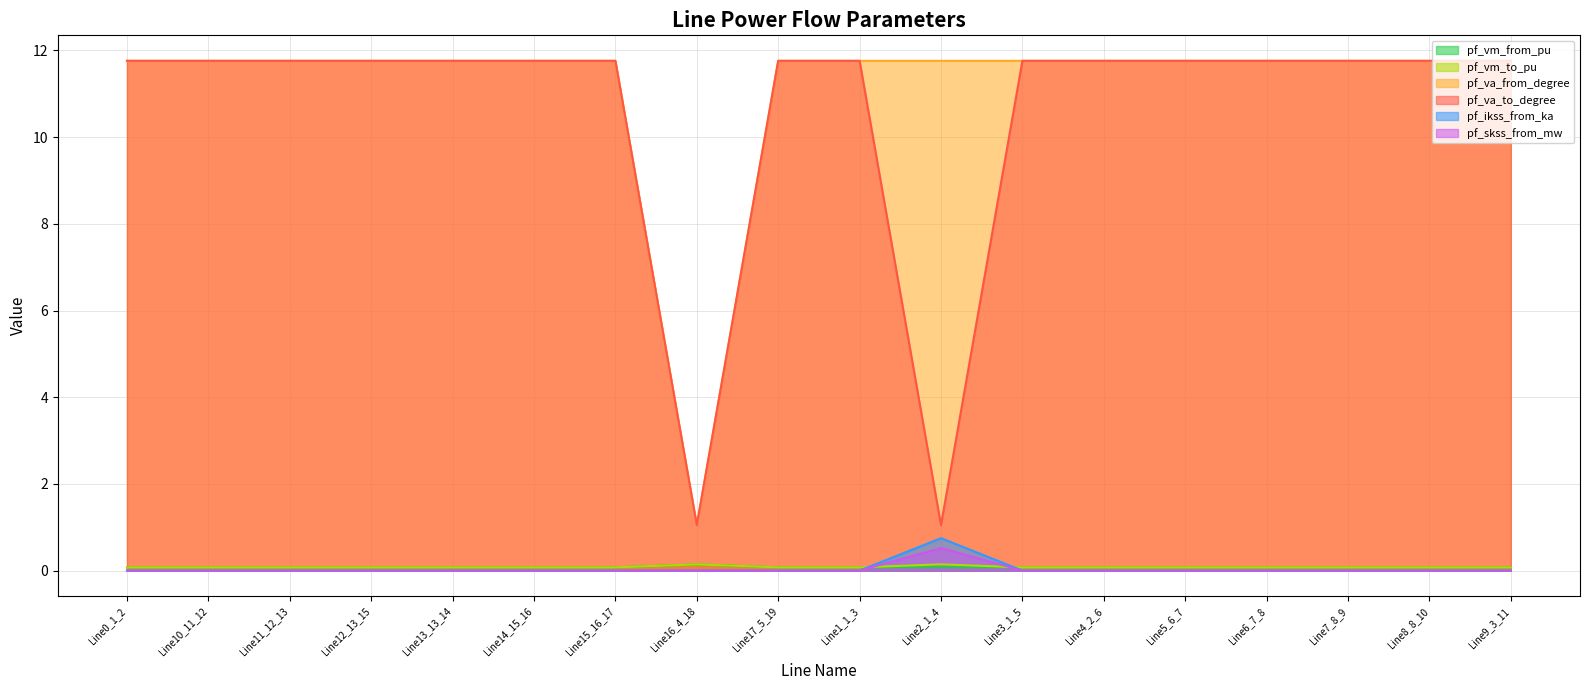

How many intersections are there between pf_skss_from_mw and pf_vm_from_pu?

2